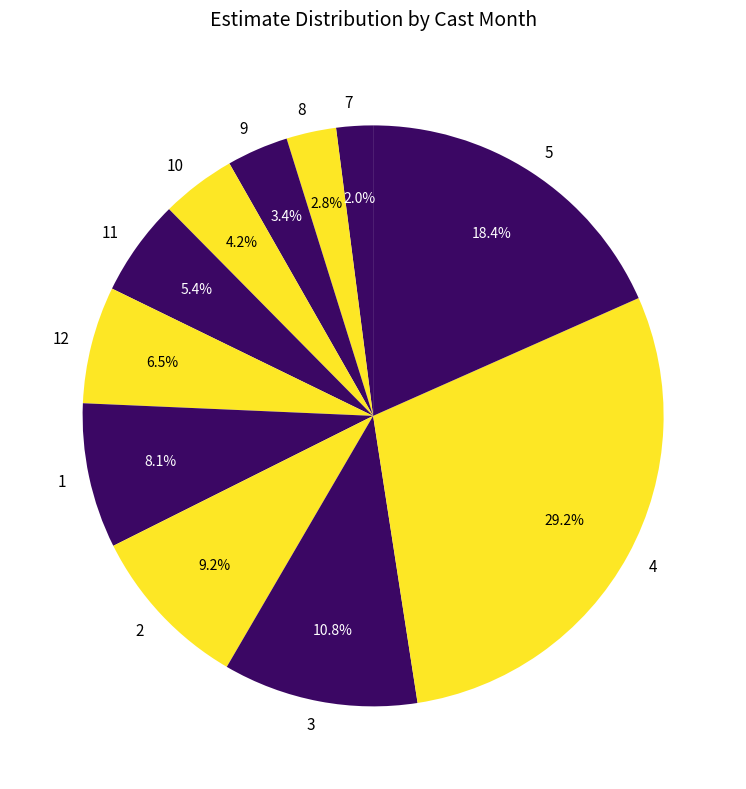

To the nearest percent, what portion does 1 represent?

8%